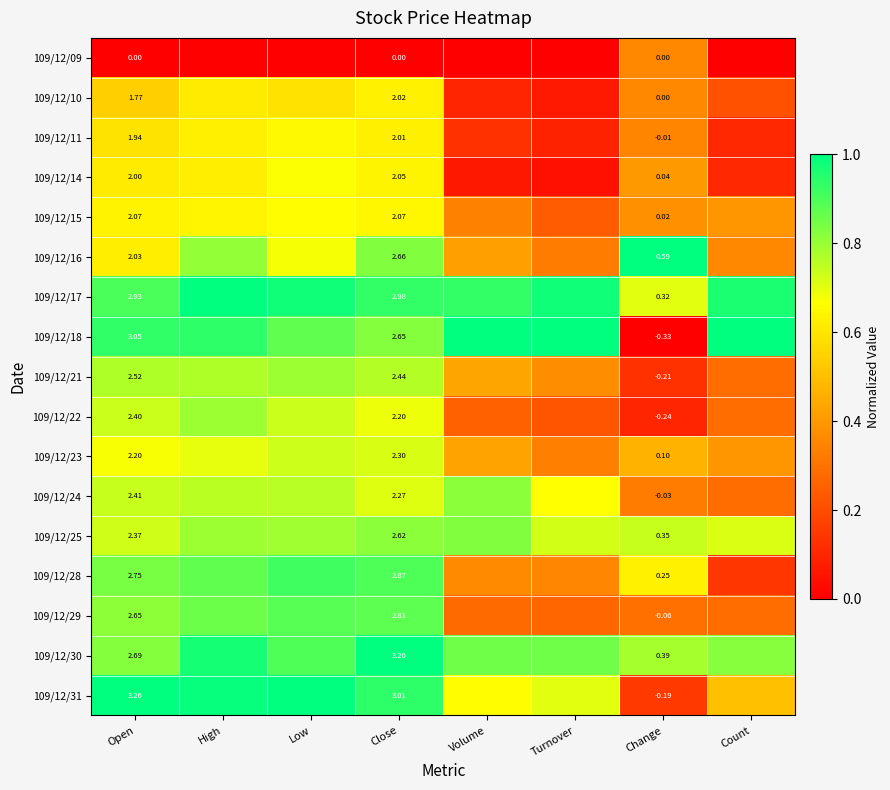

Is the value of 109/12/22 at Change greater than the value of 109/12/11 at Change?

No